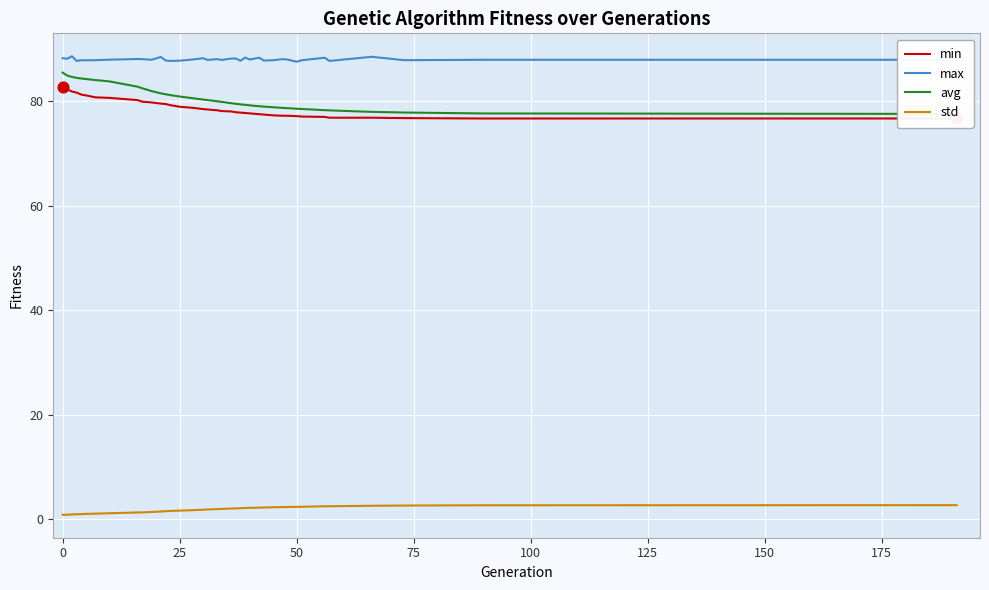

What are all the series names shown in the legend?

min, max, avg, std